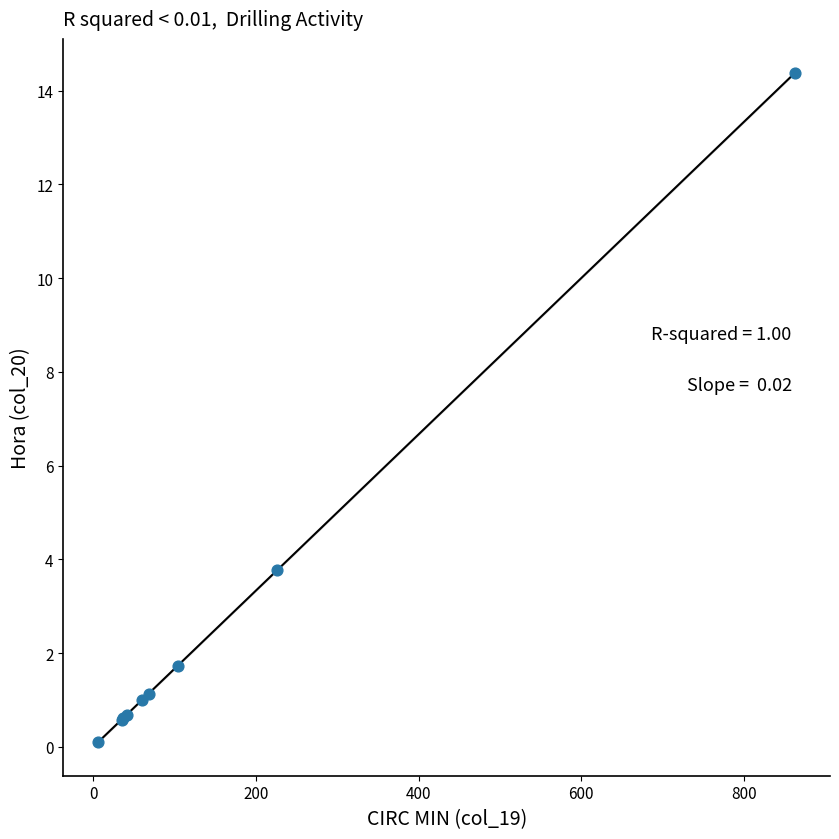

What Y value in the scatter plot is closest to 7?

3.8